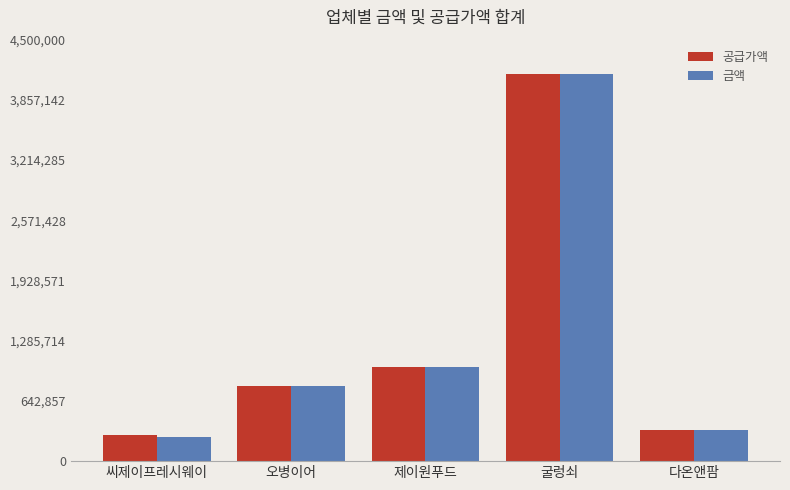

How many bars are there in total?

10